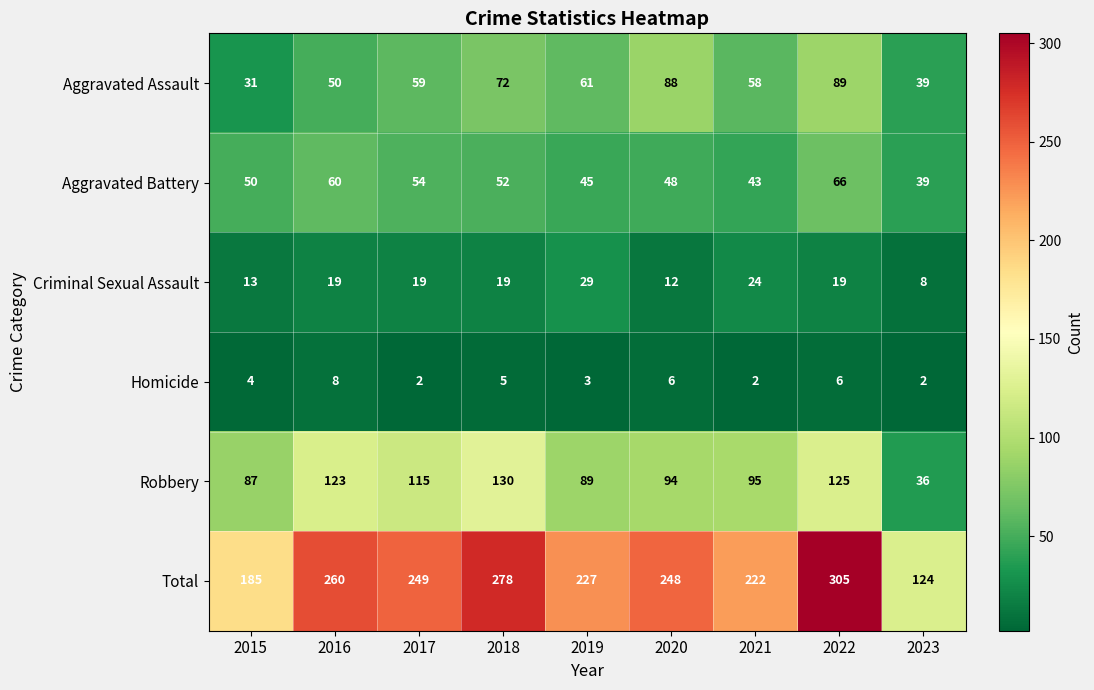

What is the total value across all series at 2023?

248